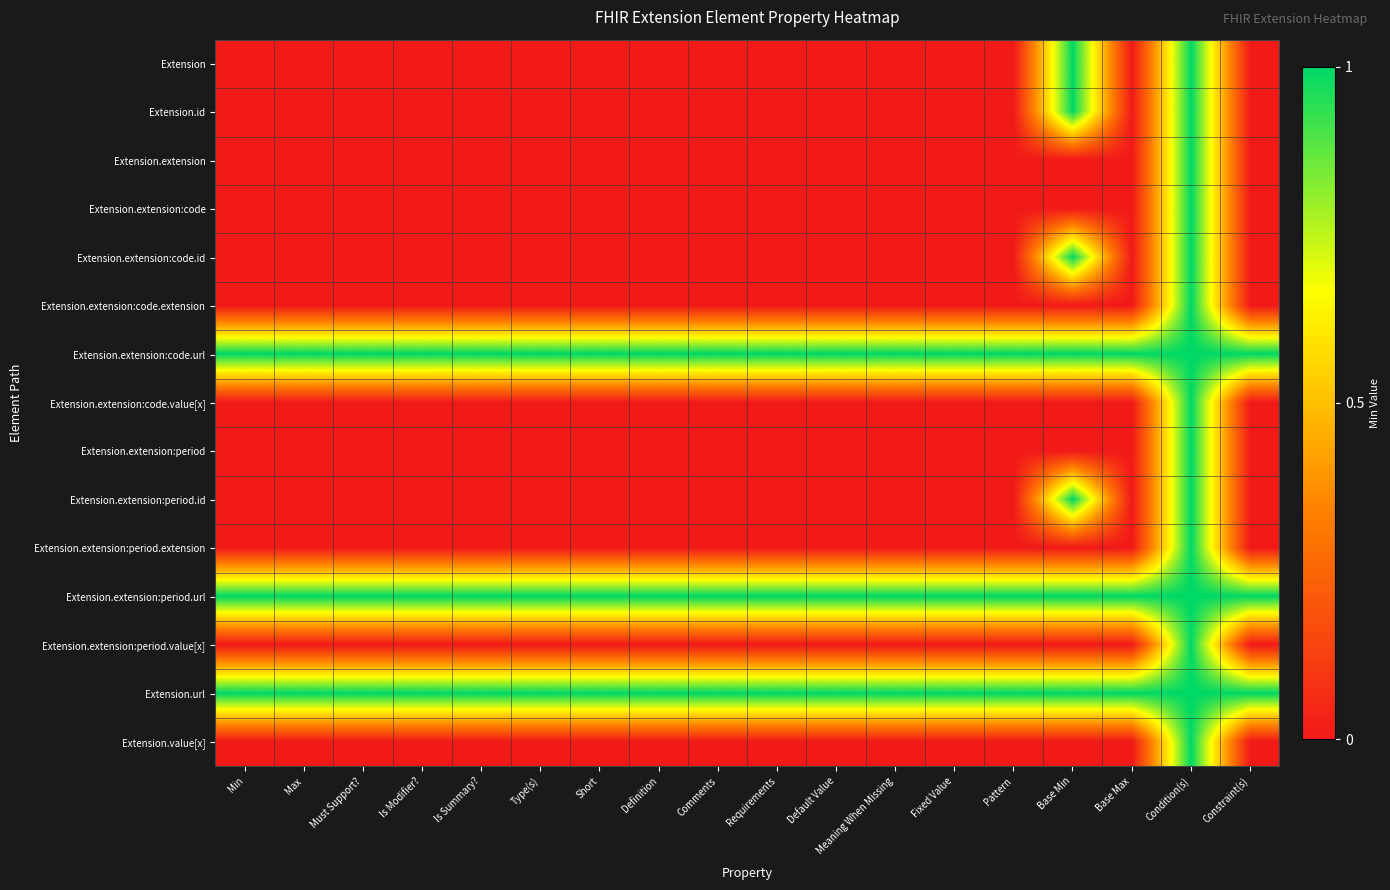

At which category is the sum across all series the highest?

Condition(s)